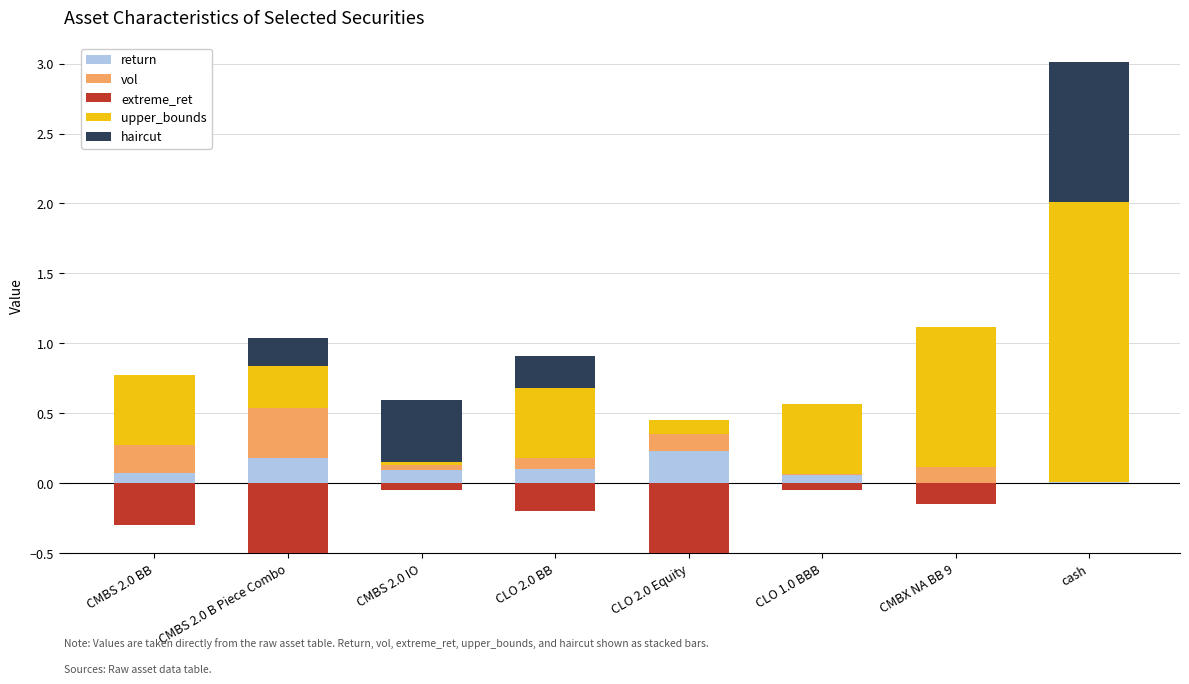

What is the sum of all return values?

0.8